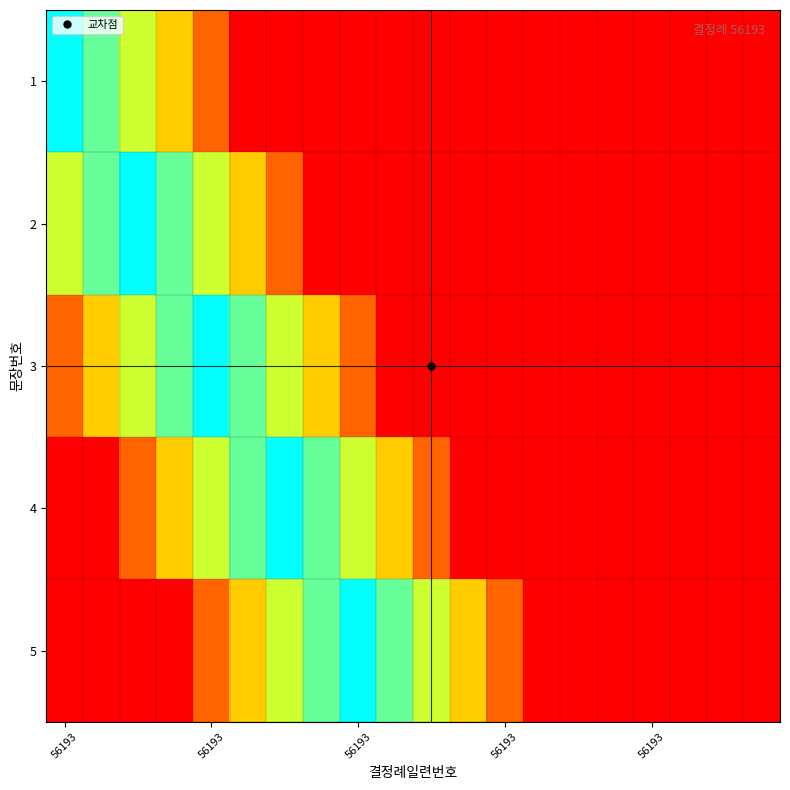

Which series has the largest total across all categories?

5